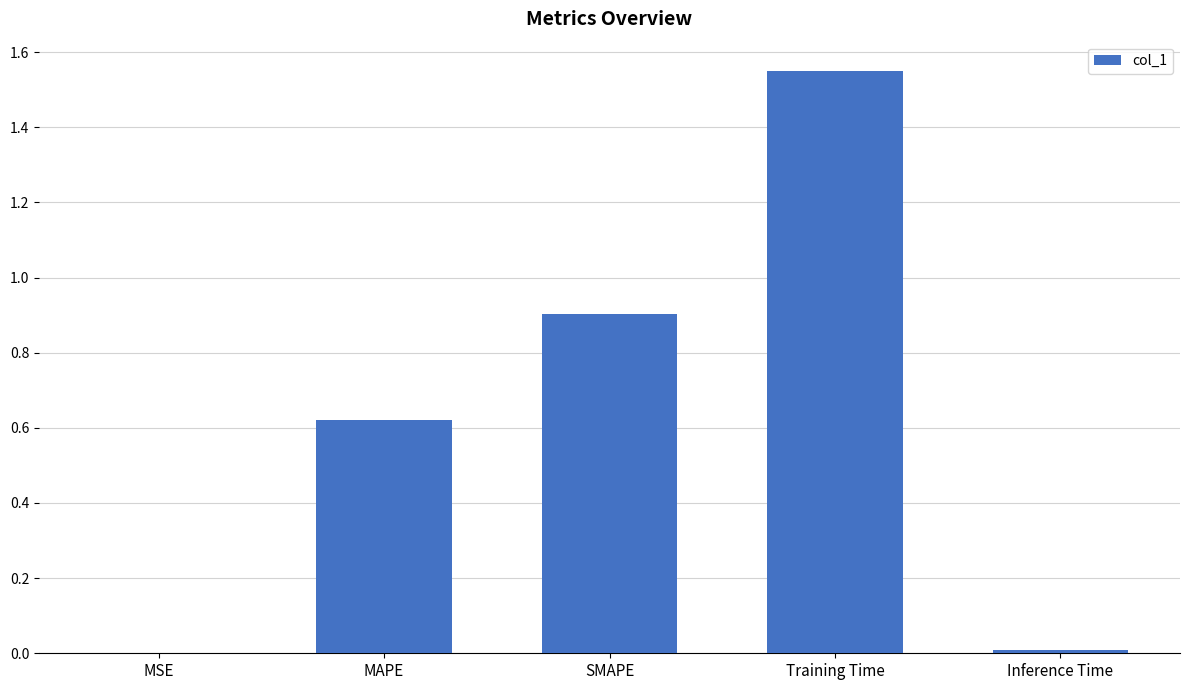

What is the sum of the values at Training Time and SMAPE?

2.5